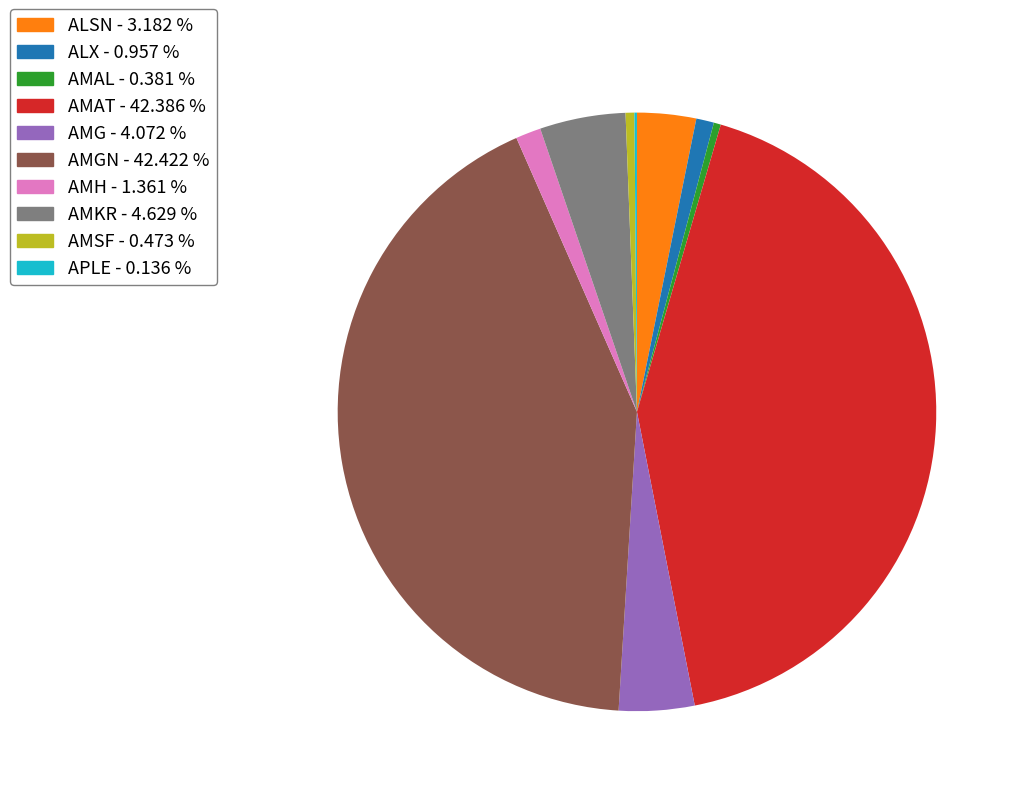

Is there any slice that represents more than half of the pie?

No